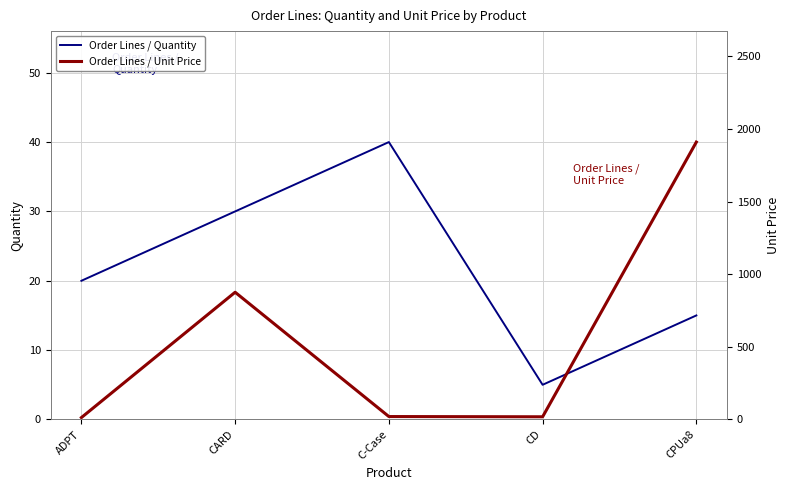

What is the lowest value of the Order Lines / Unit Price series?

13.0